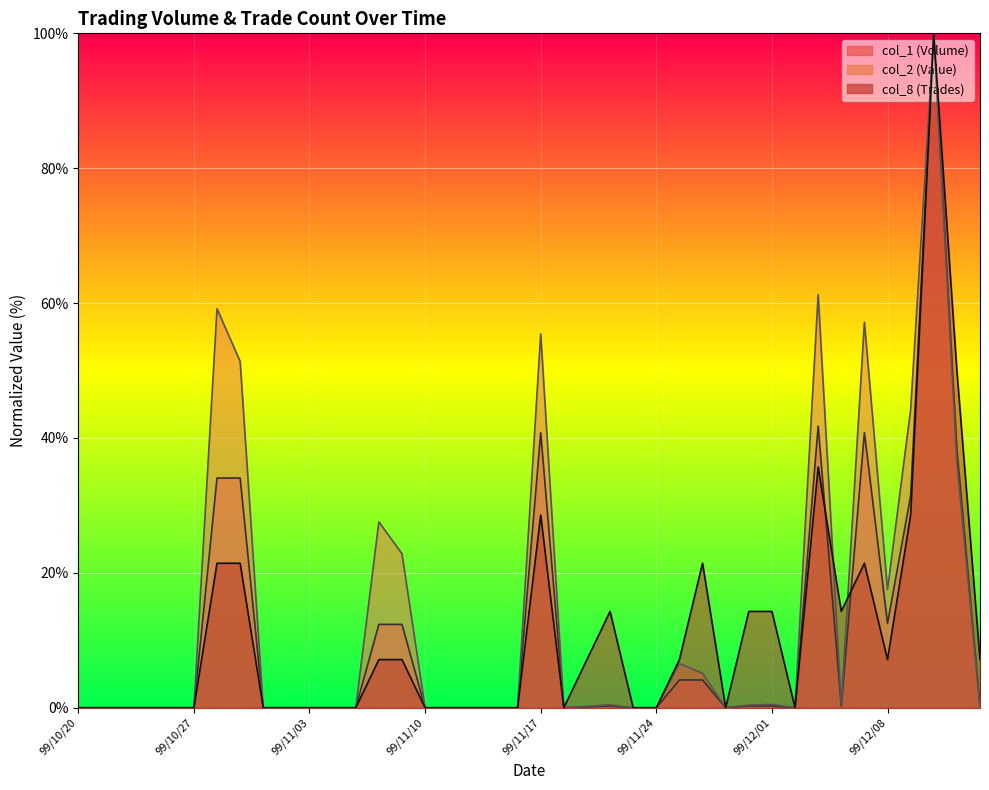

Is it true that col_8 equals 37.8 at 99/11/15?

False